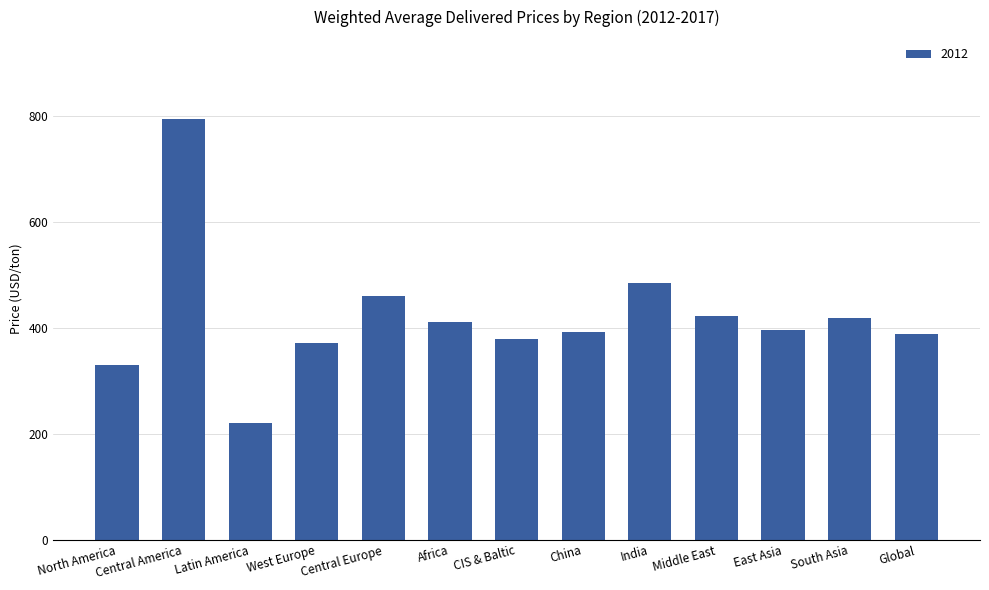

Which has a higher value, South Asia or East Asia?

South Asia